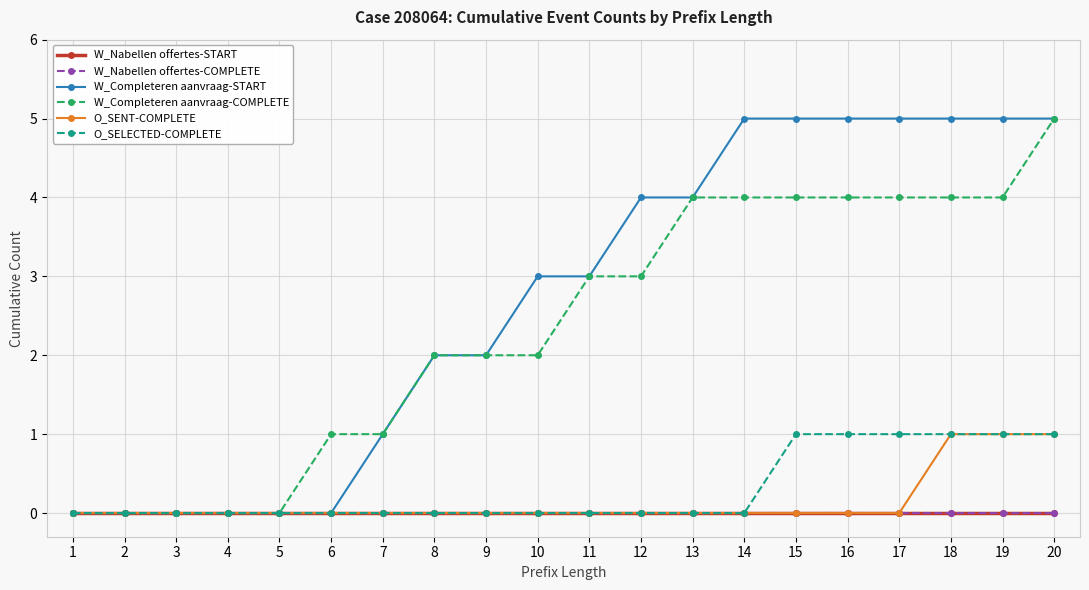

At how many categories does at least one series exceed 3?

9